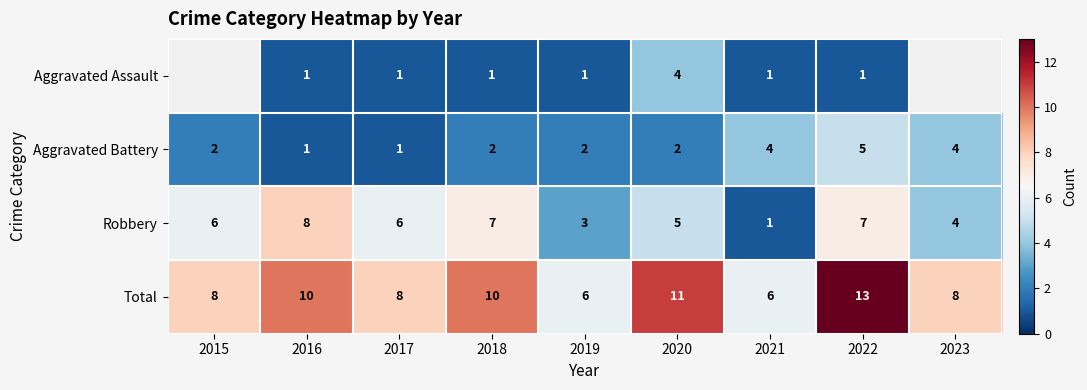

The Aggravated Assault series shows 4 at 2020. True or false?

True